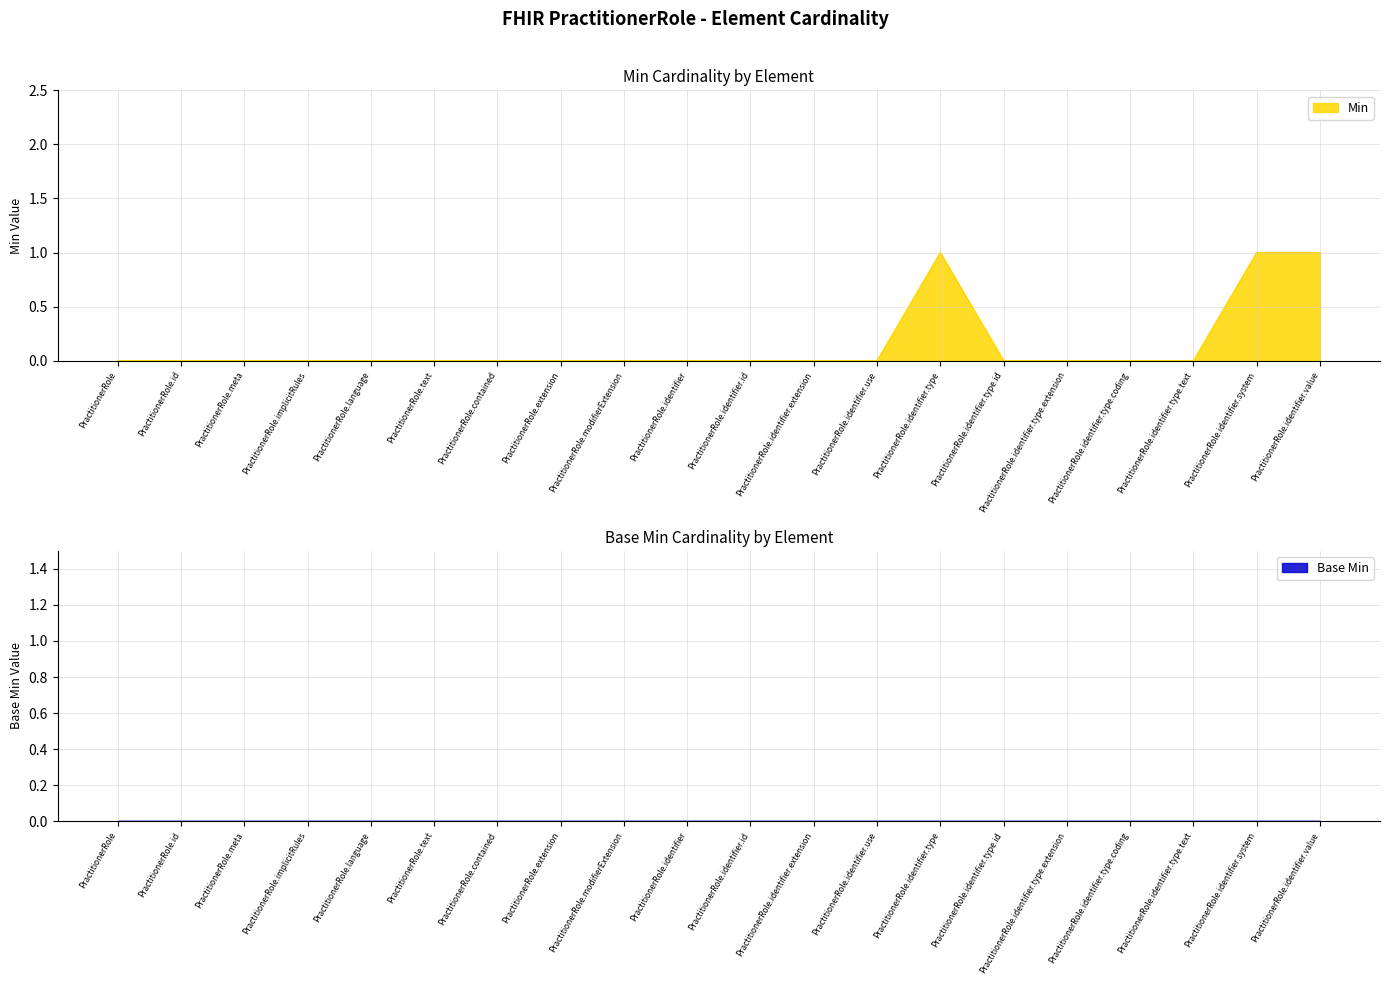

Which label corresponds to the smallest value in the chart?

PractitionerRole